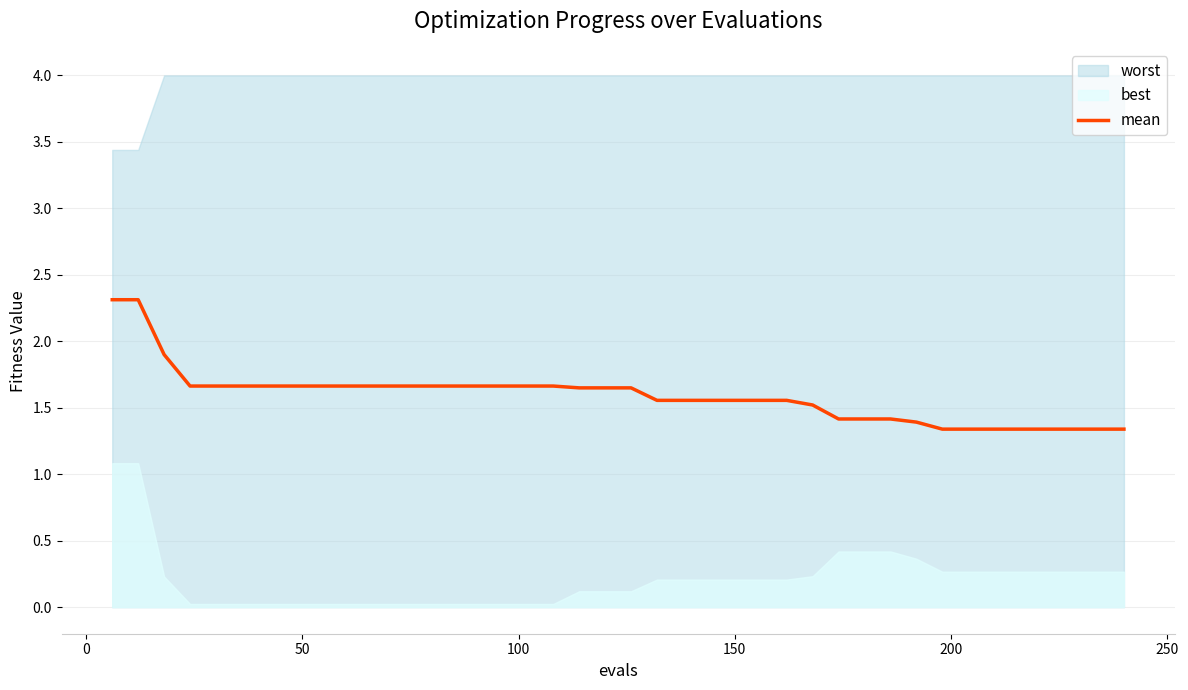

Reading left to right, extract all data points from this chart.

2.3	2.3	1.9	1.7	1.7	1.7	1.7	1.7	1.7	1.7	1.7	1.7	1.7	1.7	1.7	1.7	1.7	1.7	1.6	1.6	1.6	1.6	1.6	1.6	1.6	1.6	1.6	1.5	1.4	1.4	1.4	1.4	1.3	1.3	1.3	1.3	1.3	1.3	1.3	1.3